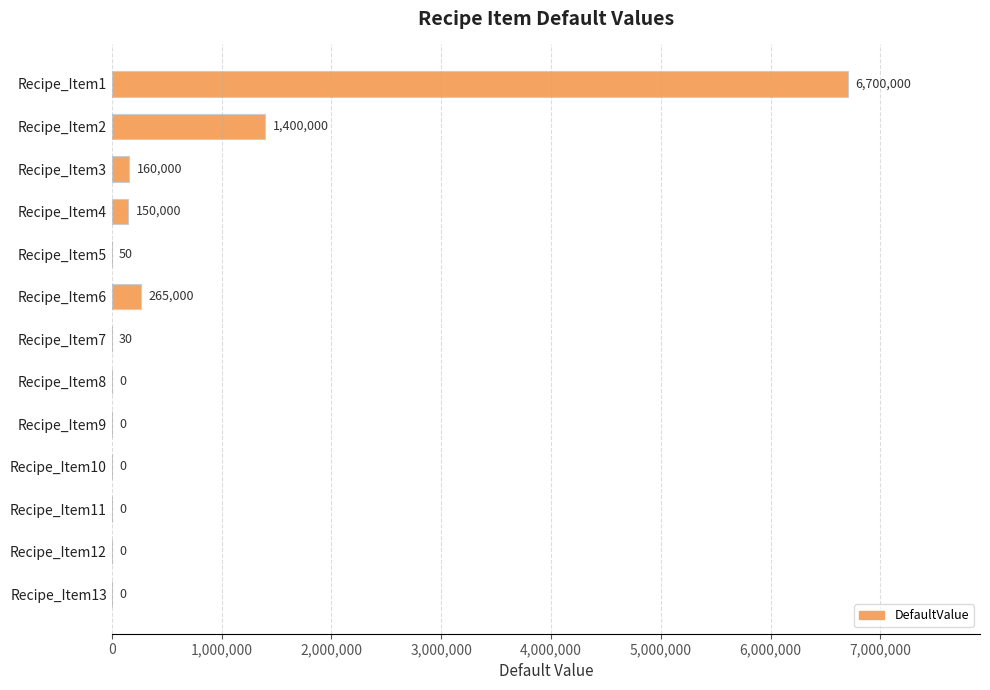

What is the maximum value shown in the chart?

6700000